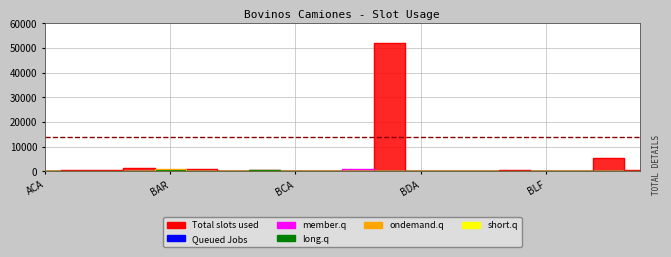

Which has a higher value, AME or BDA?

AME